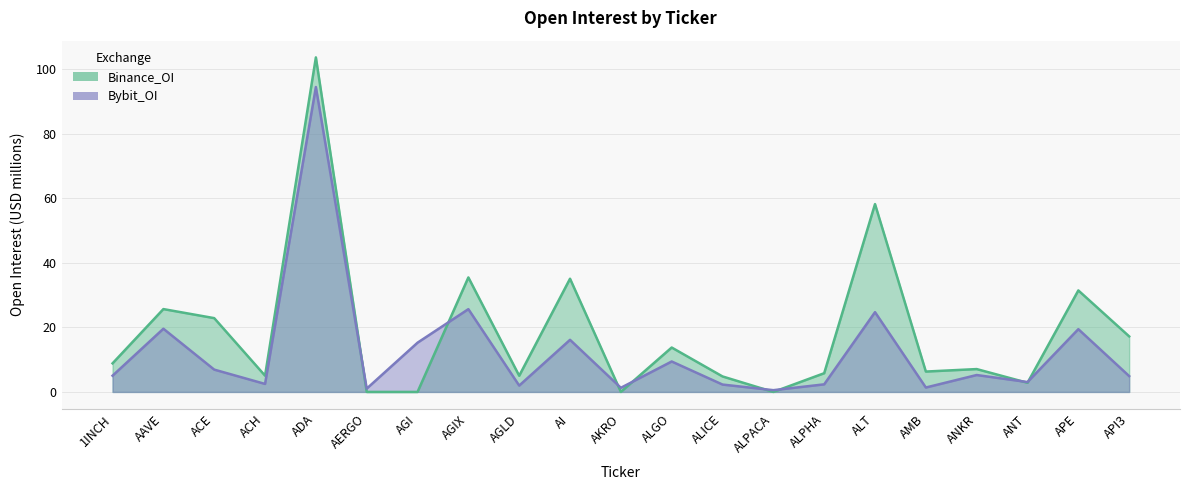

Where do Bybit_OI and Binance_OI first cross each other?

ADA and AERGO